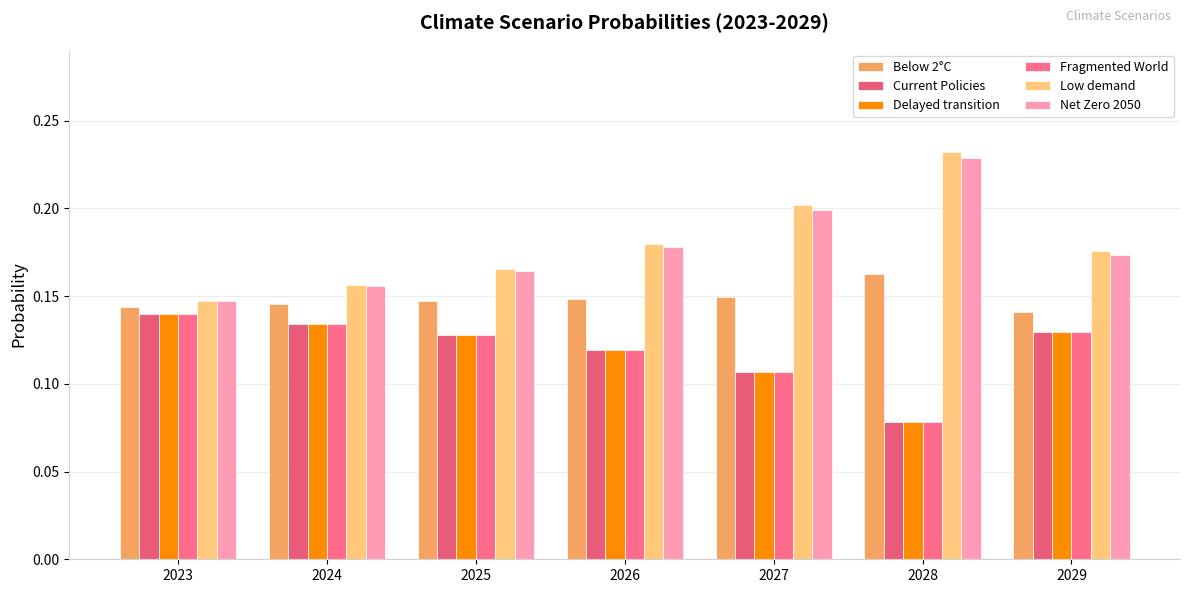

Which category has the lowest value in the Low demand series?

2023